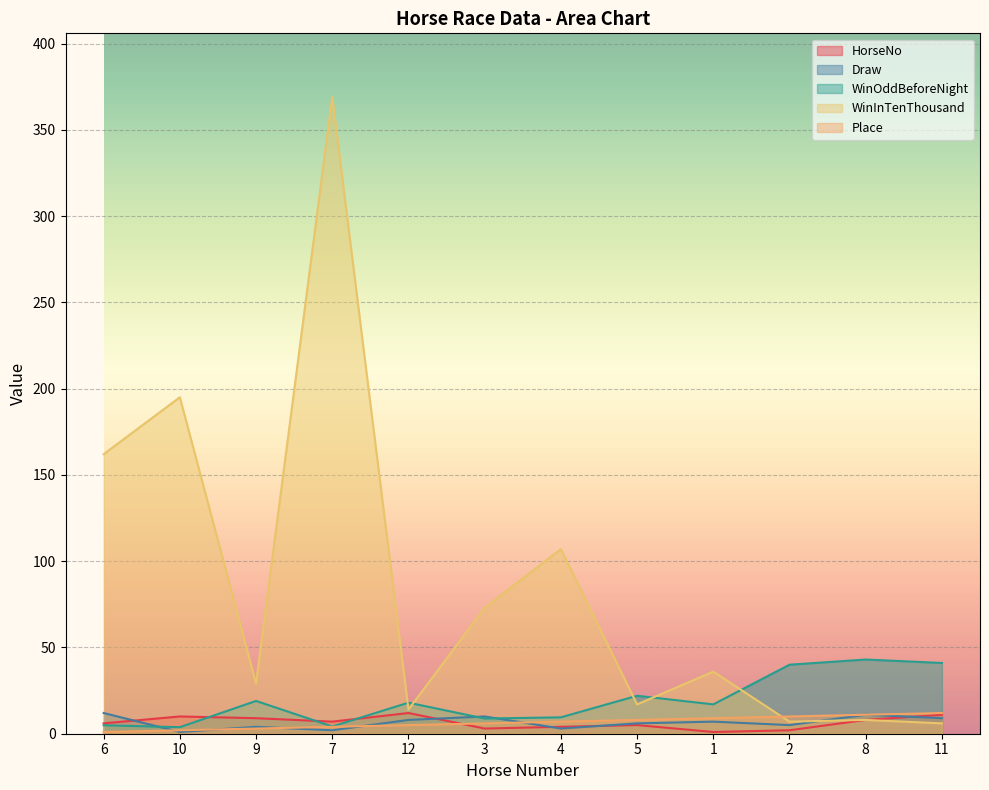

What is the label of the 8th point from the left?

5